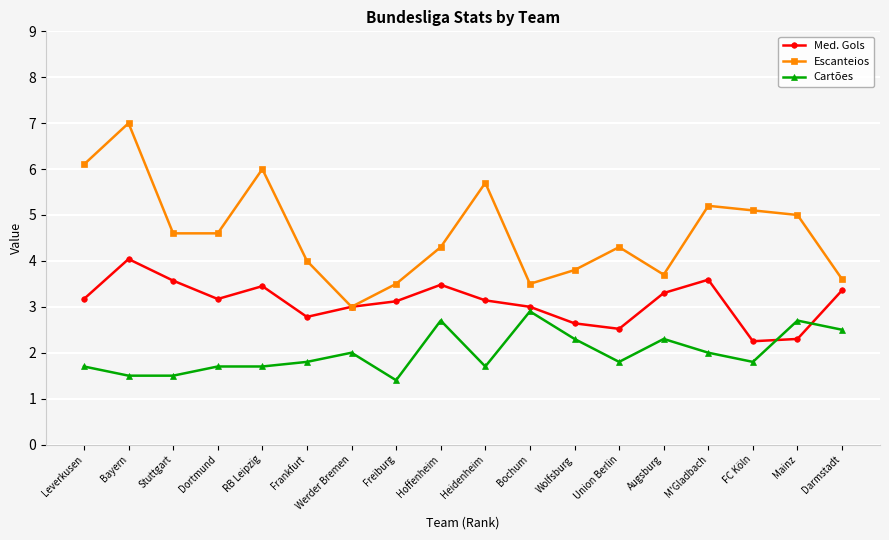

What is the total value across all series at Augsburg?

9.3